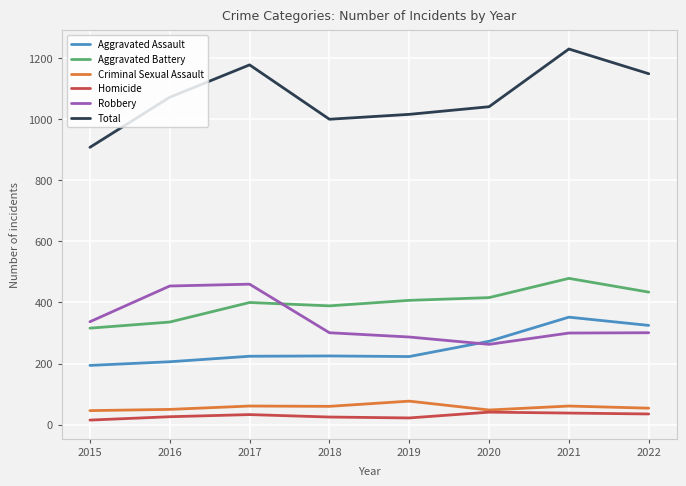

At which category is the sum across all series the highest?

2021